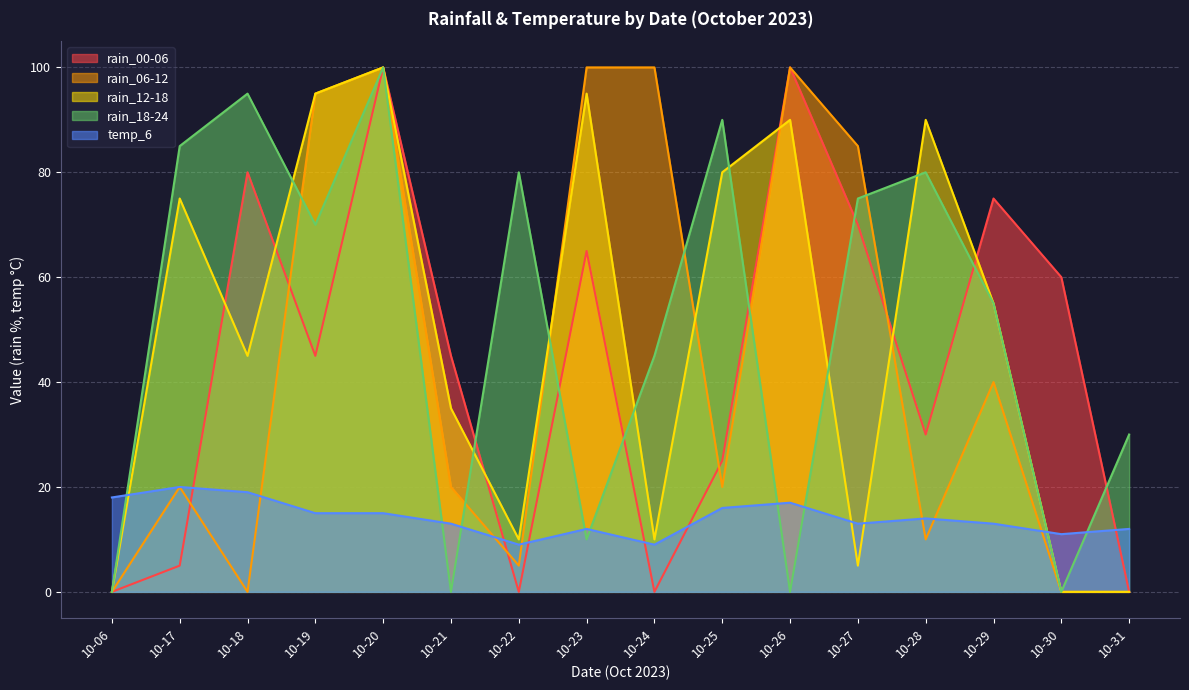

Between which two adjacent categories do rain_06-12 and rain_12-18 first intersect?

10-22 and 10-23